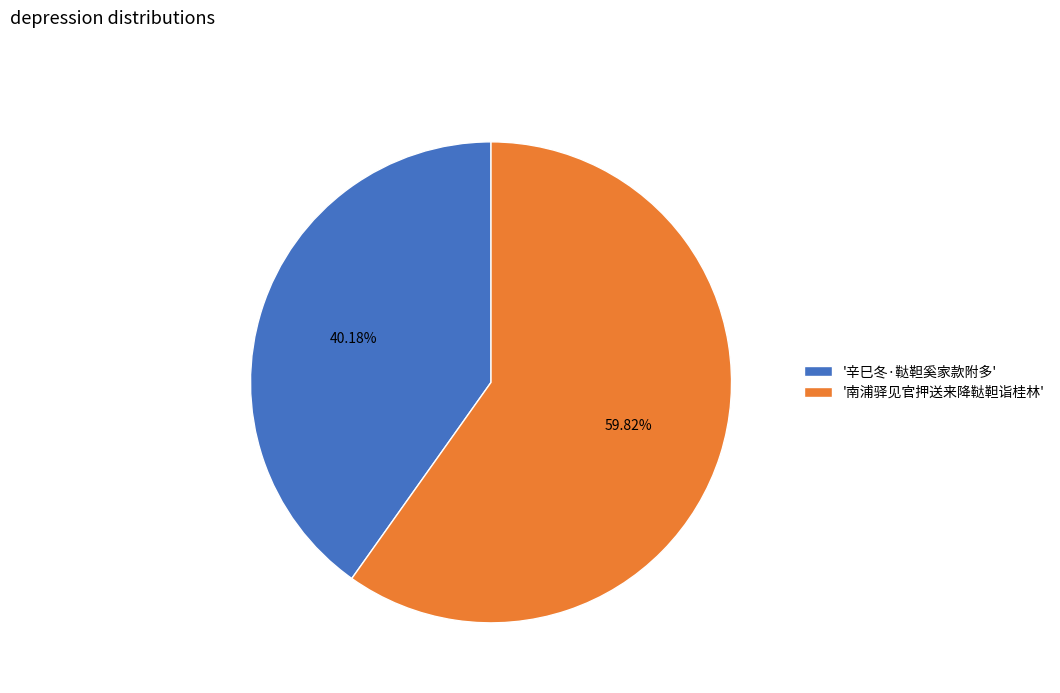

What is the smallest slice in the pie chart?

'辛巳冬·鞑靼奚家款附多'